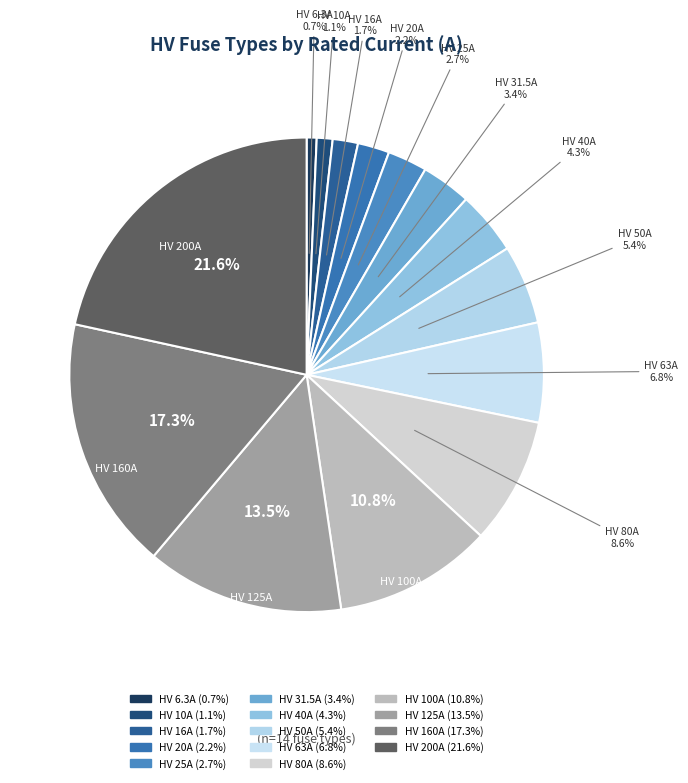

Does HV 6.3A account for over 50% of the chart?

No